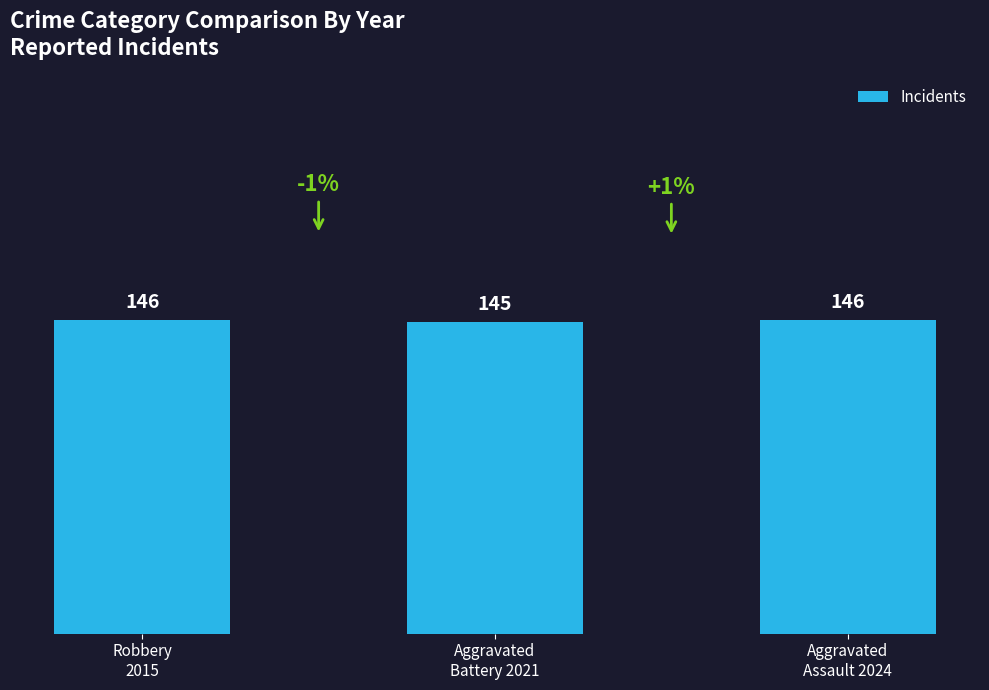

At which label is the value closest to 145?

Aggravated
Battery 2021